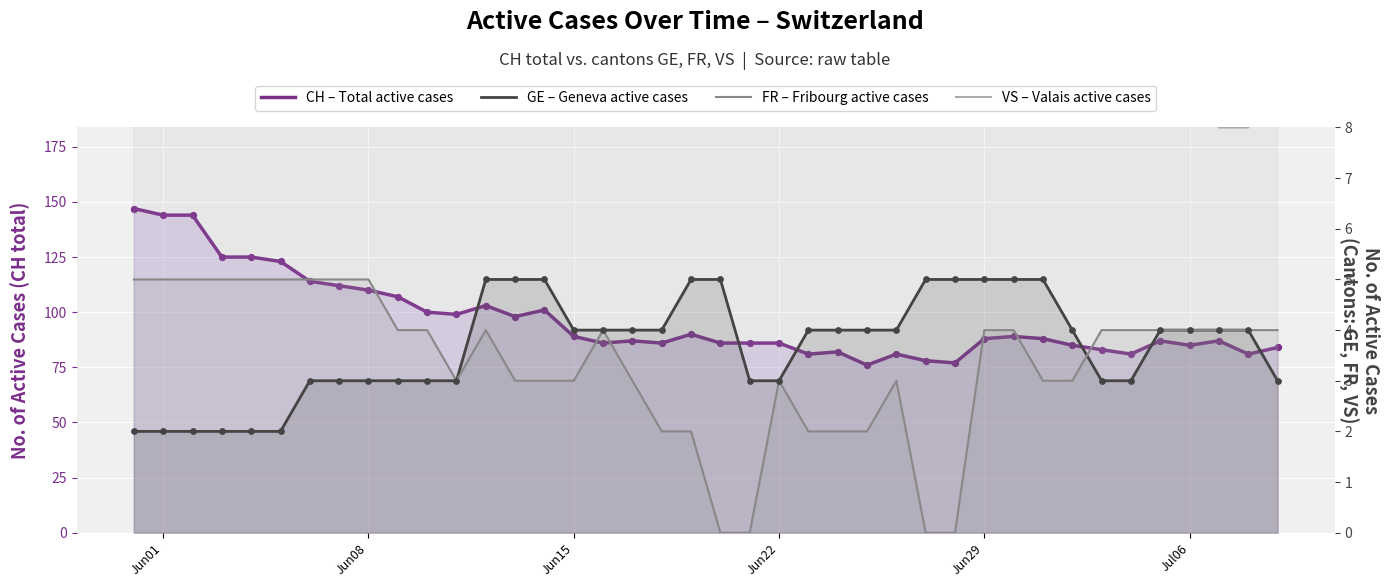

Which series has the widest spread of Y values?

CH – Total active cases